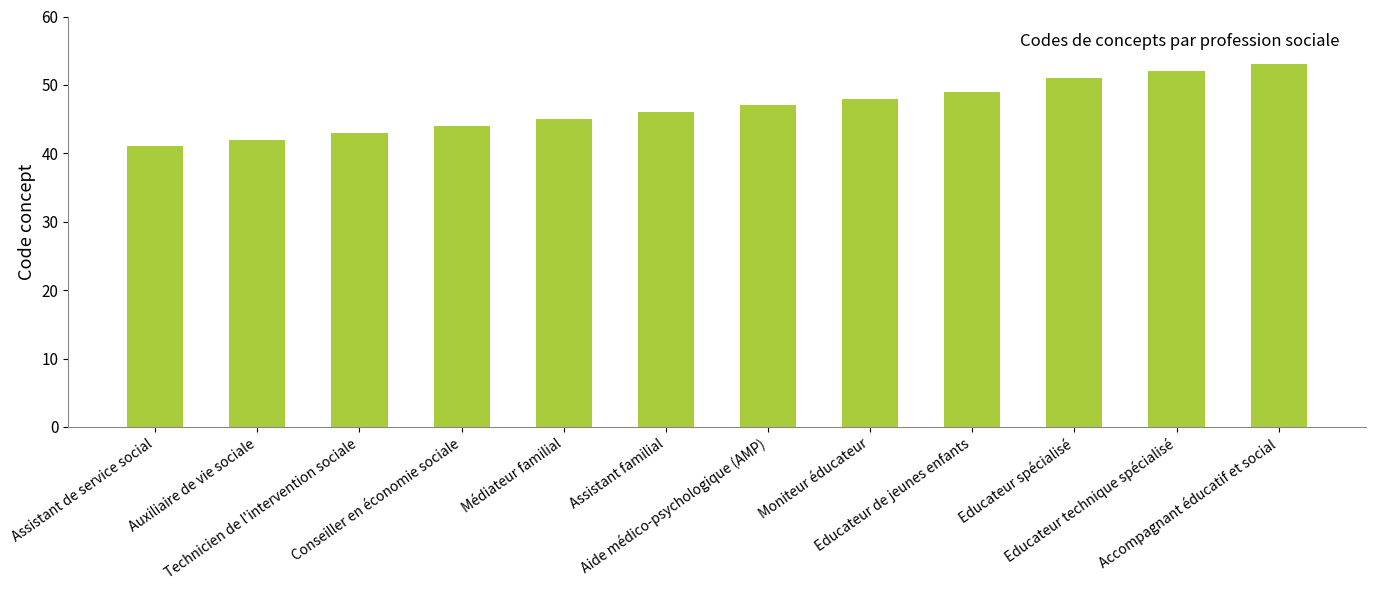

What is the change in value from Auxiliaire de vie sociale to Educateur technique spécialisé?

+10